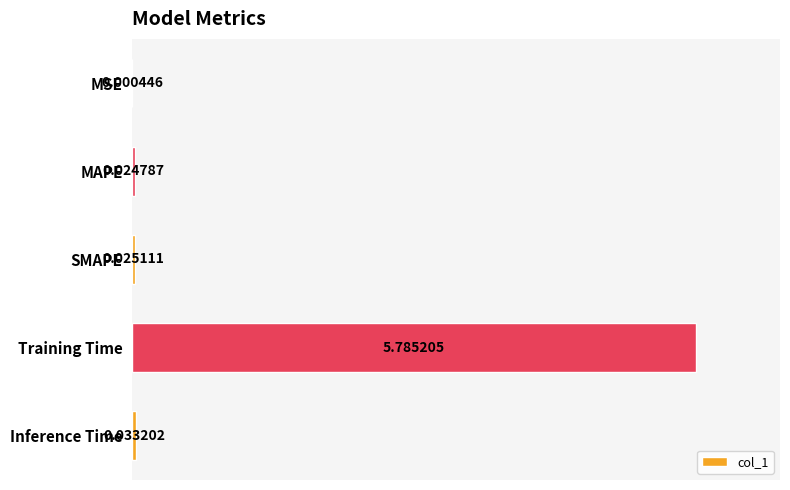

What is the average value?

1.2